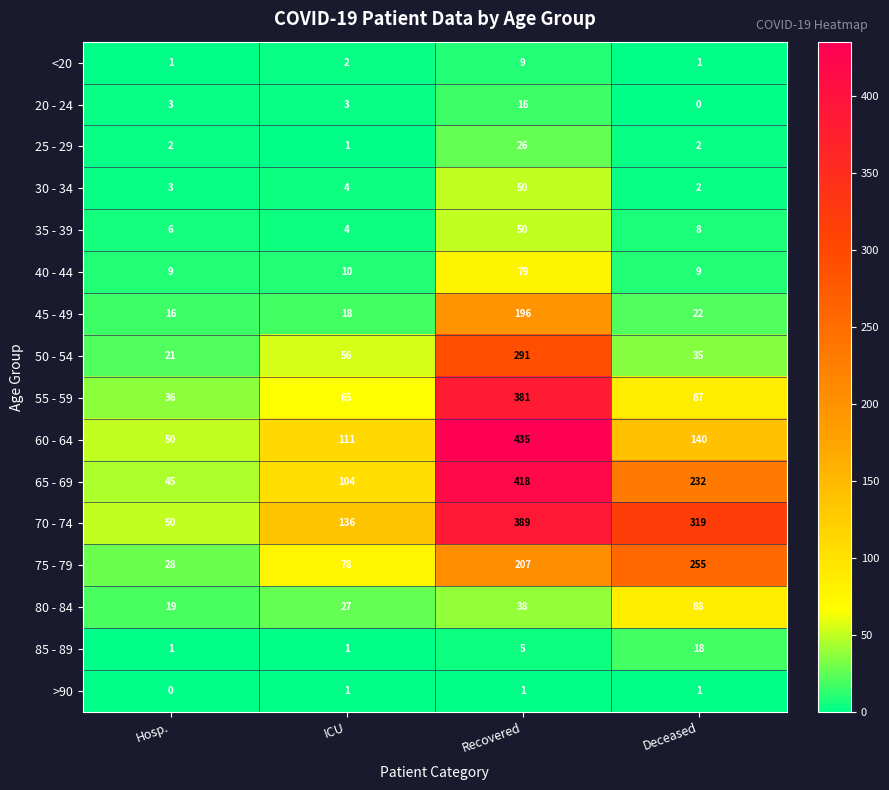

Where is 60 - 64 nearest to the value 242?

Deceased